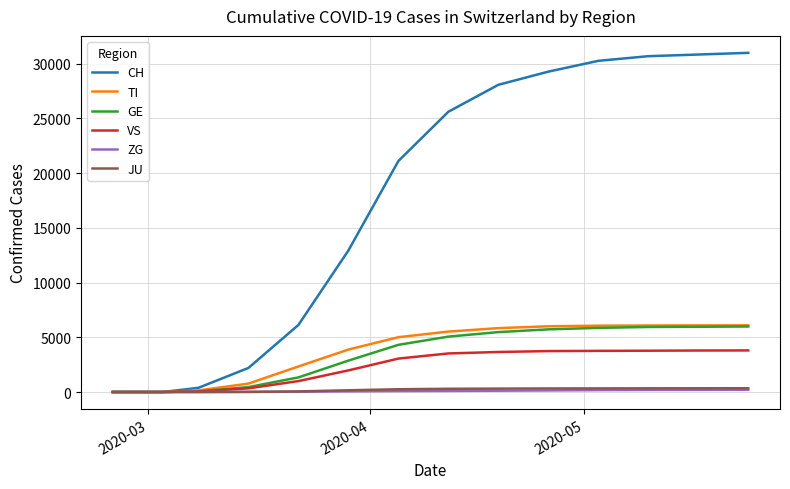

What is the maximum value shown in the chart?

30981